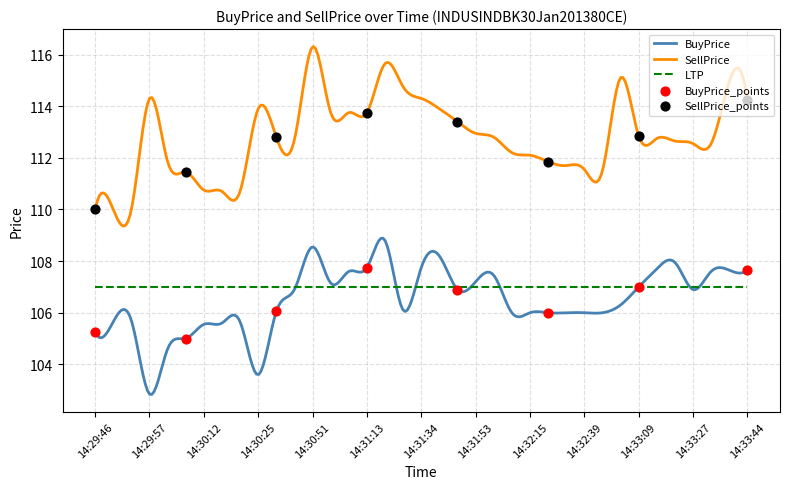

True or false: BuyPrice and SellPrice intersect in this chart.

False